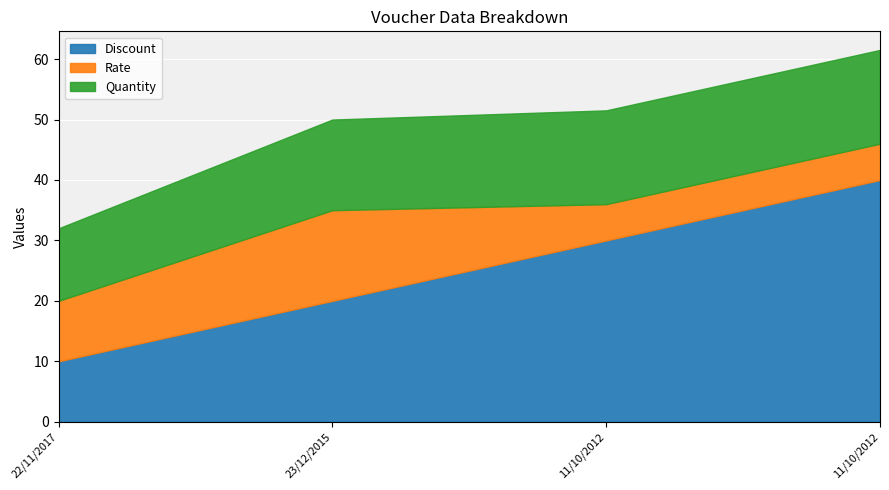

Rank the series by their average value, from highest to lowest.

Discount, Quantity, Rate